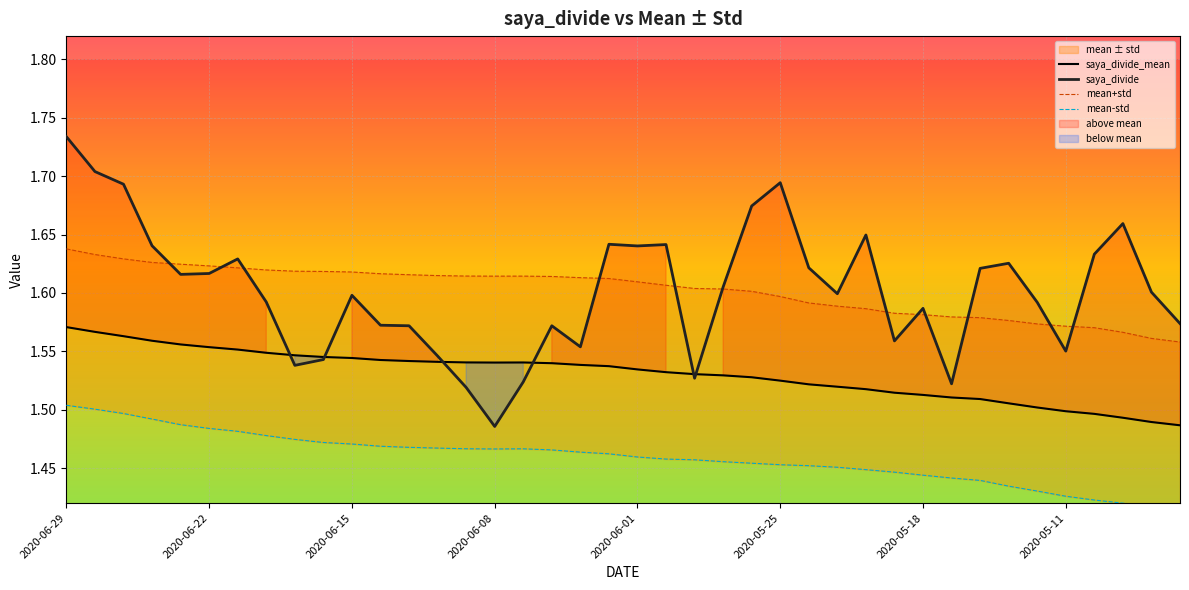

Does the chart display data point markers on the line(s)?

No